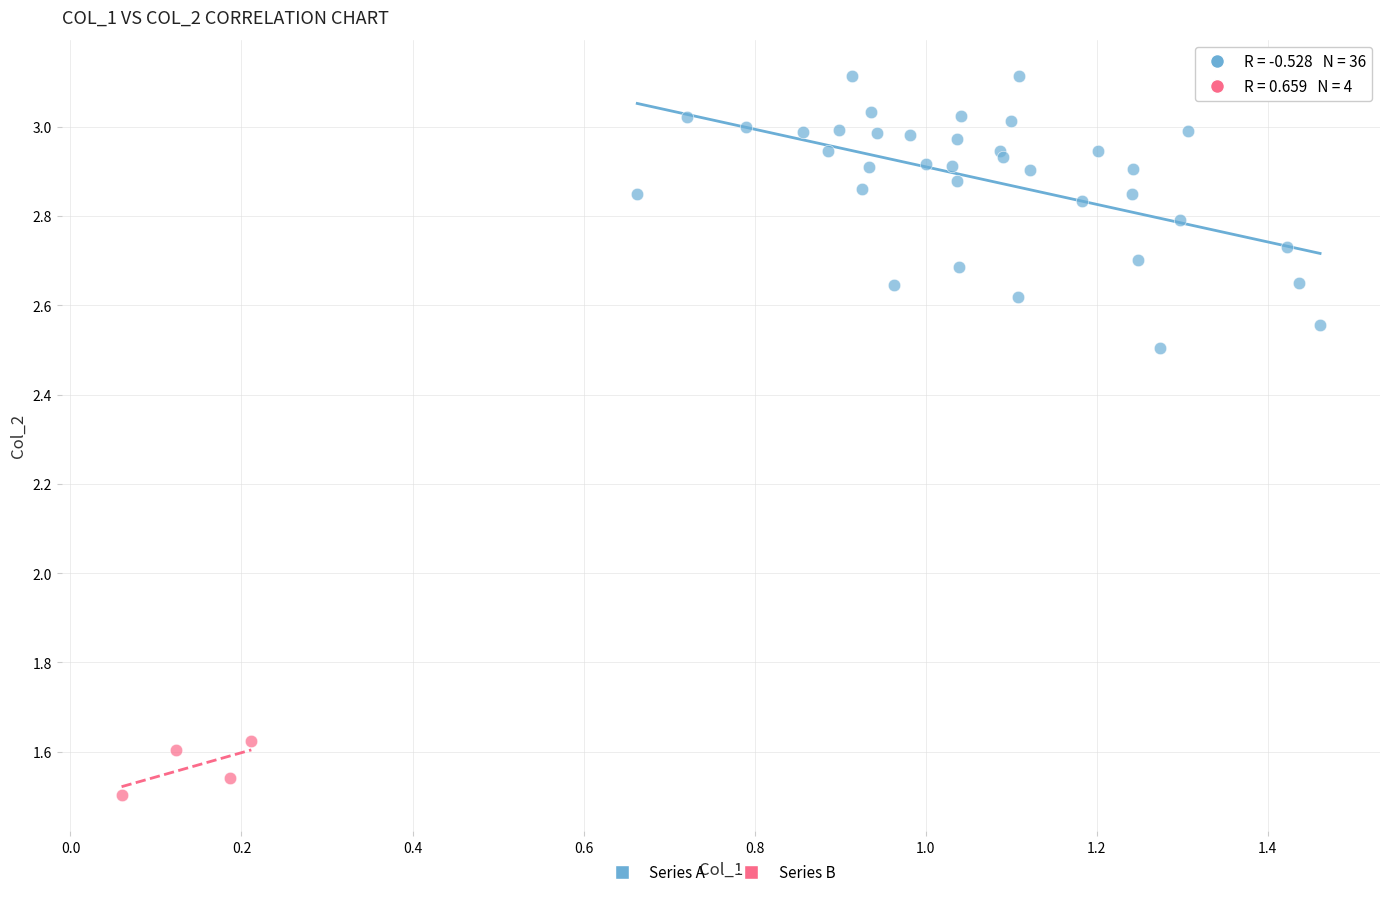

What are all the series names shown in the legend?

Series A, Series B